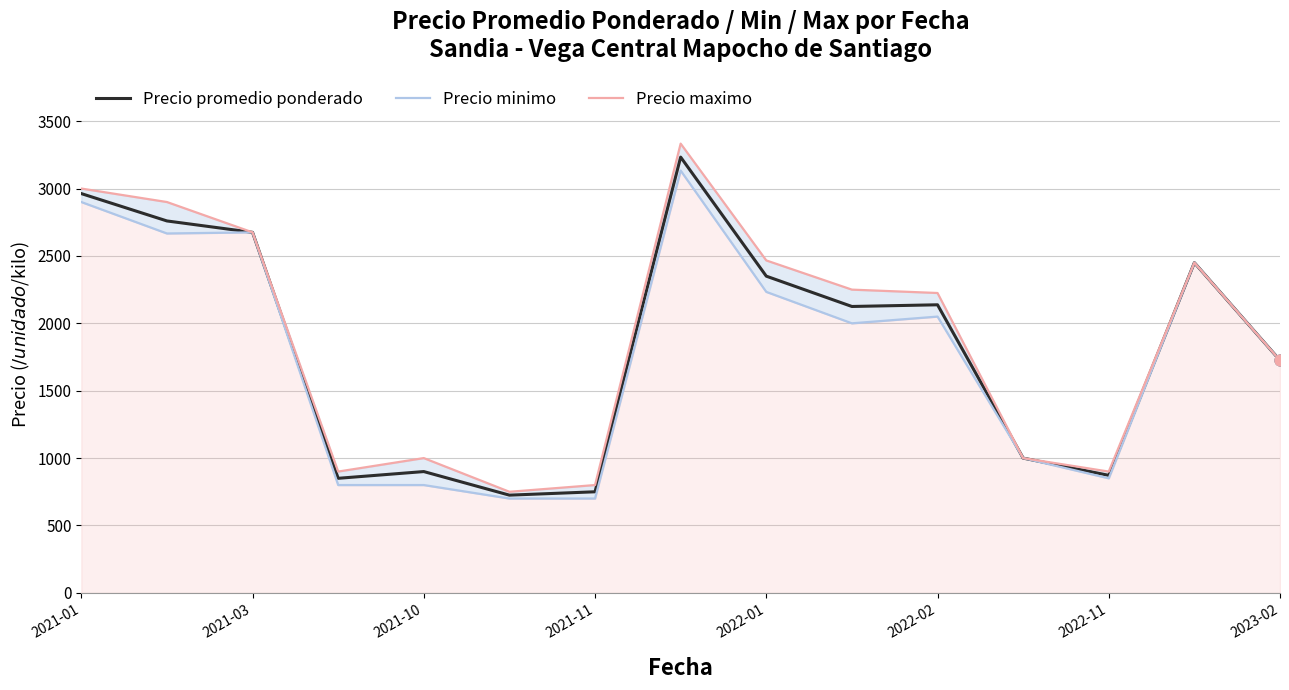

The value of Precio promedio ponderado at 2021-10 is 417.8. True or false?

False